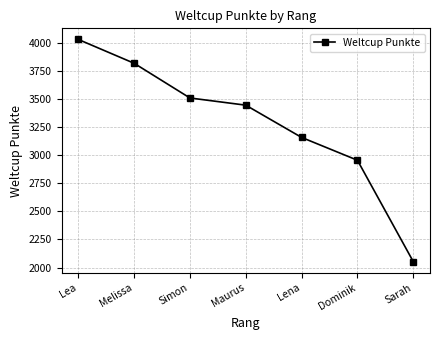

List the labels in order of value, smallest first.

Sarah, Dominik, Lena, Maurus, Simon, Melissa, Lea